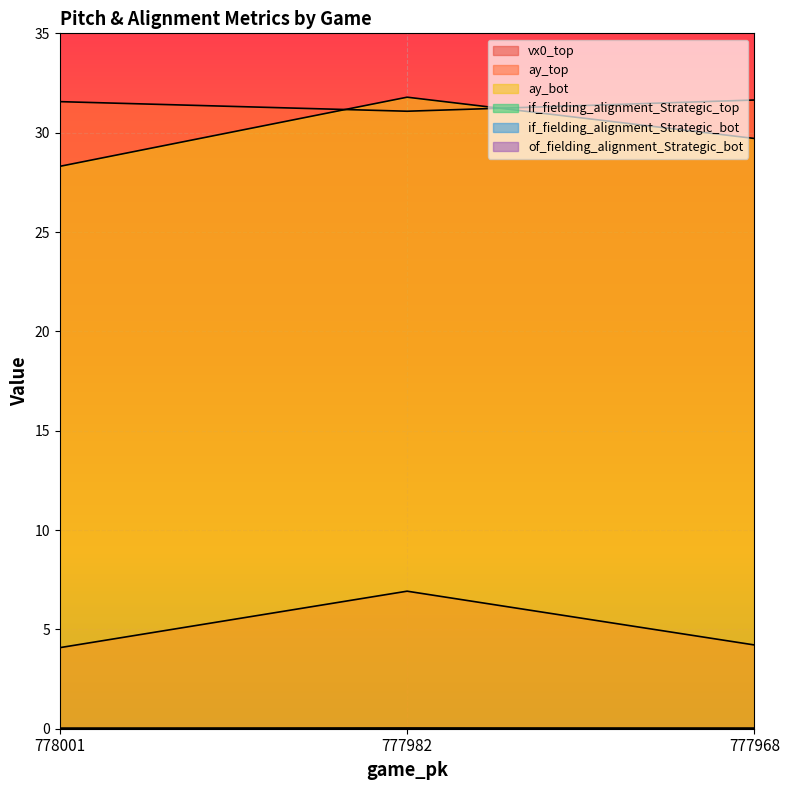

Reading left to right, transcribe all the data shown in this chart.

vx0_top: 4.1	6.9	4.2
ay_top: 31.6	31.1	31.6
ay_bot: 28.3	31.8	29.7
if_fielding_alignment_Strategic_top: 0.0	0.0	0.0
if_fielding_alignment_Strategic_bot: 0.0	0.0	0.0
of_fielding_alignment_Strategic_bot: 0.0	0.0	0.0